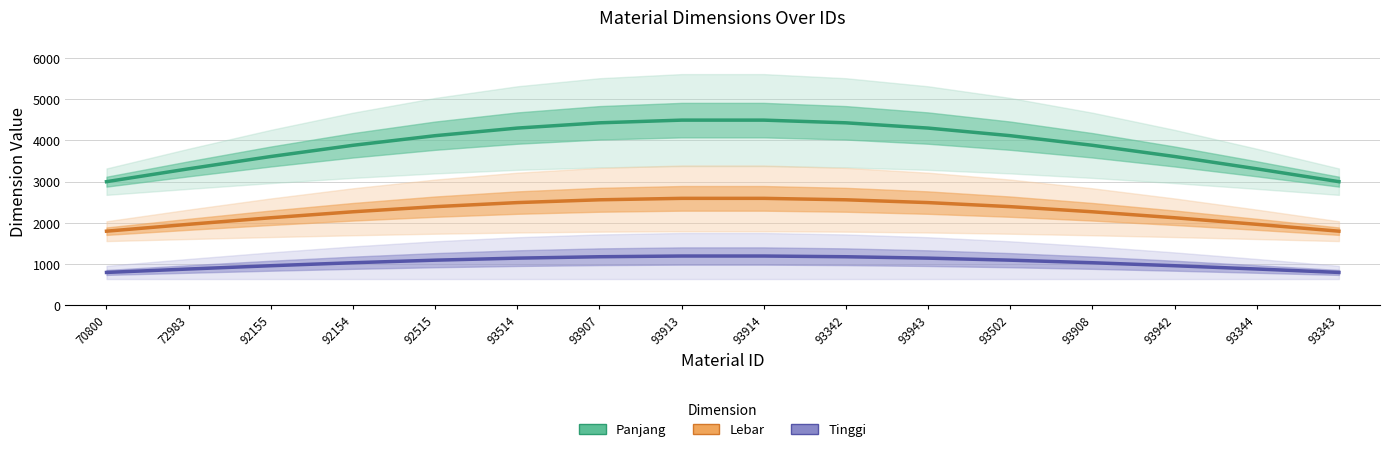

What is the highest value of the Panjang series?

4491.8